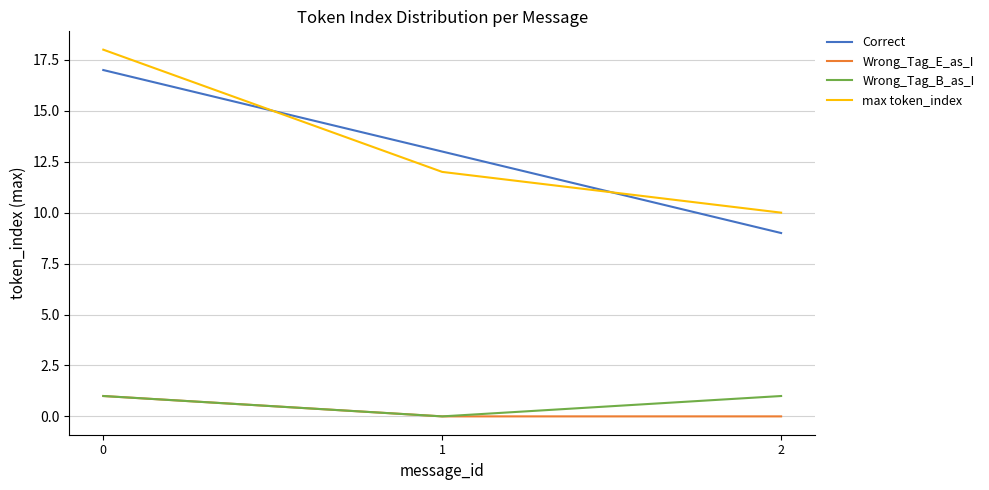

What is the sum of the max token_index values at 0 and 2?

28